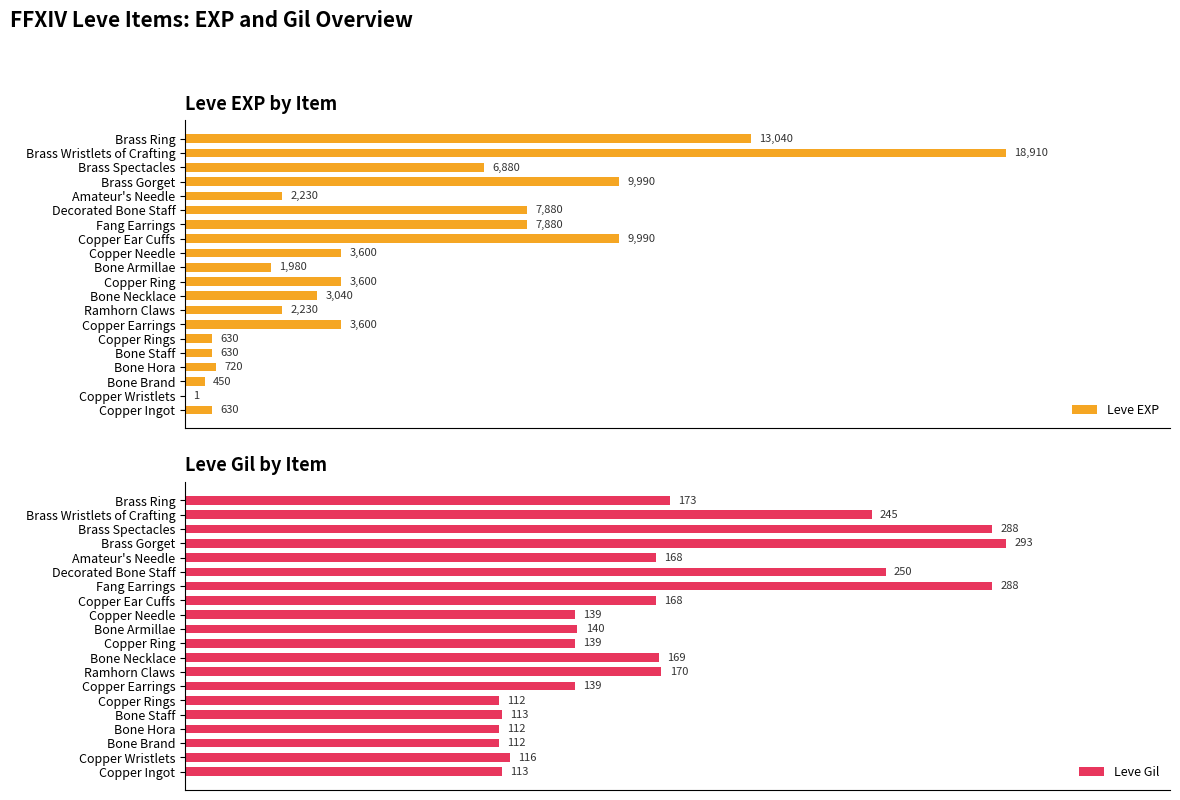

What are all the series names shown in the legend?

Leve EXP, Leve Gil